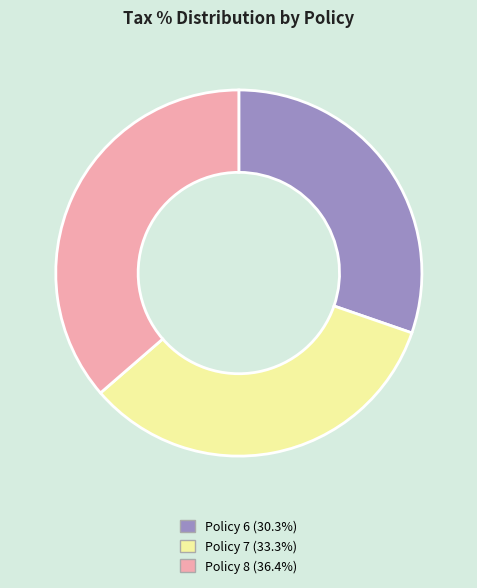

How many slices are in this pie chart?

3